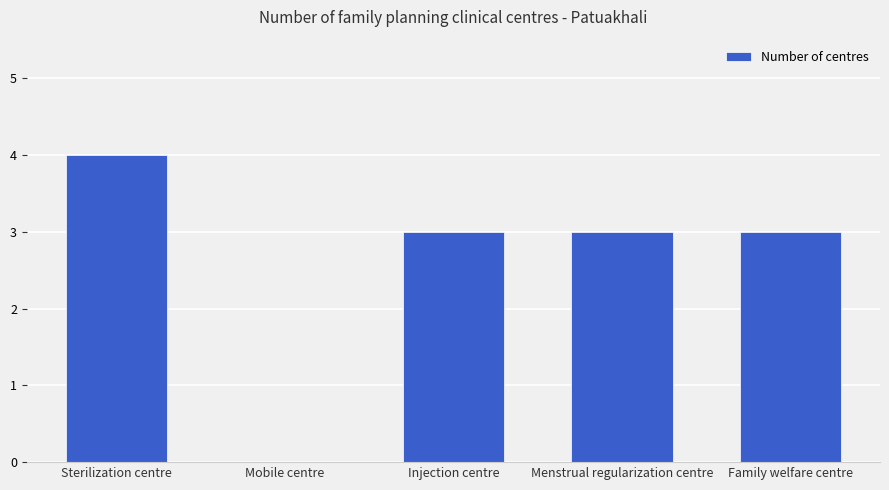

What is the change in value from Sterilization centre to Injection centre?

-1